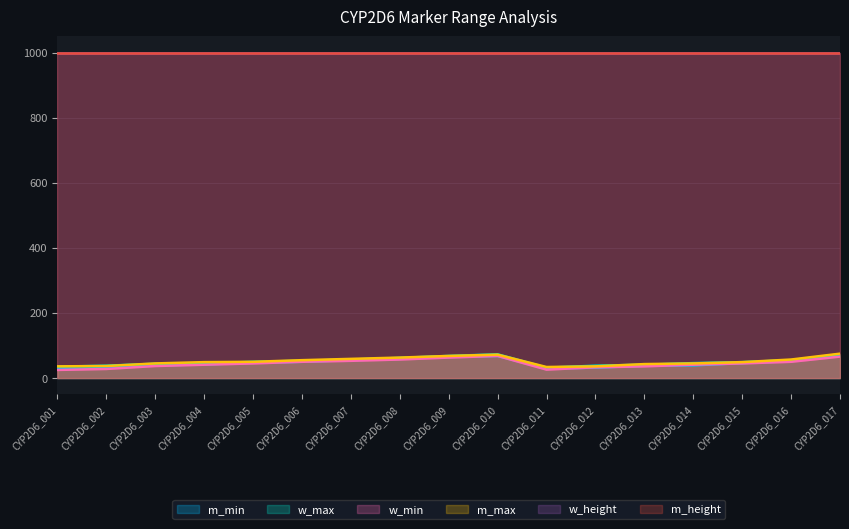

True or false: m_min and w_max intersect in this chart.

False